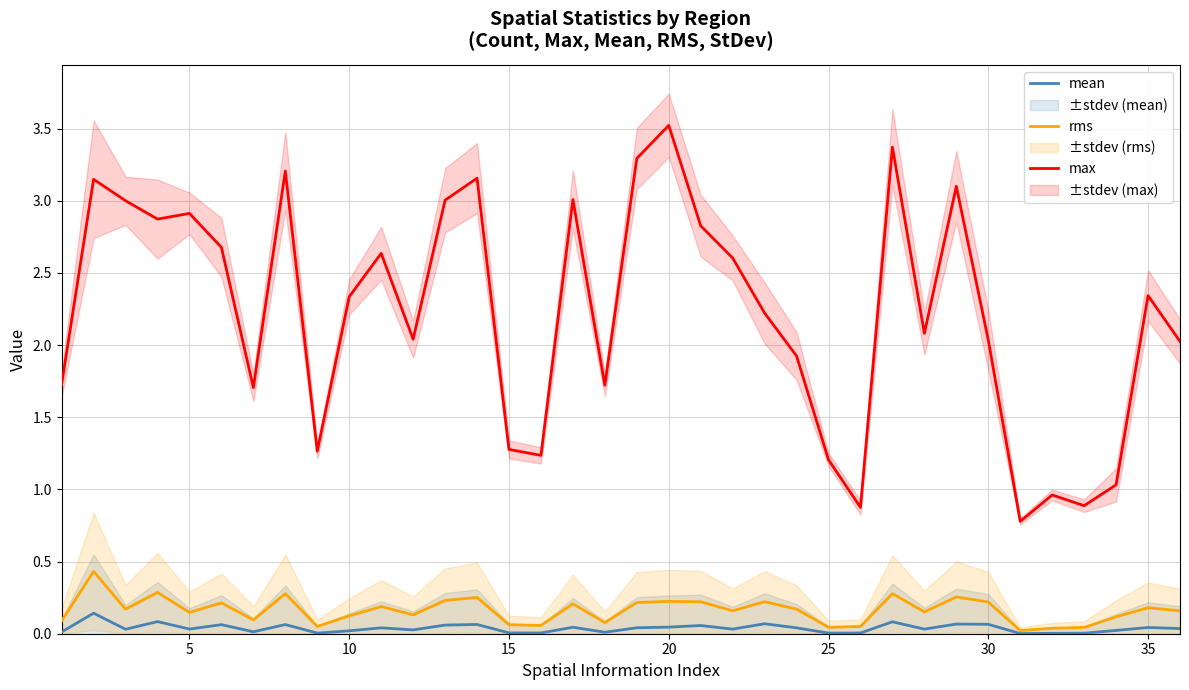

True or false: rms and max intersect in this chart.

False